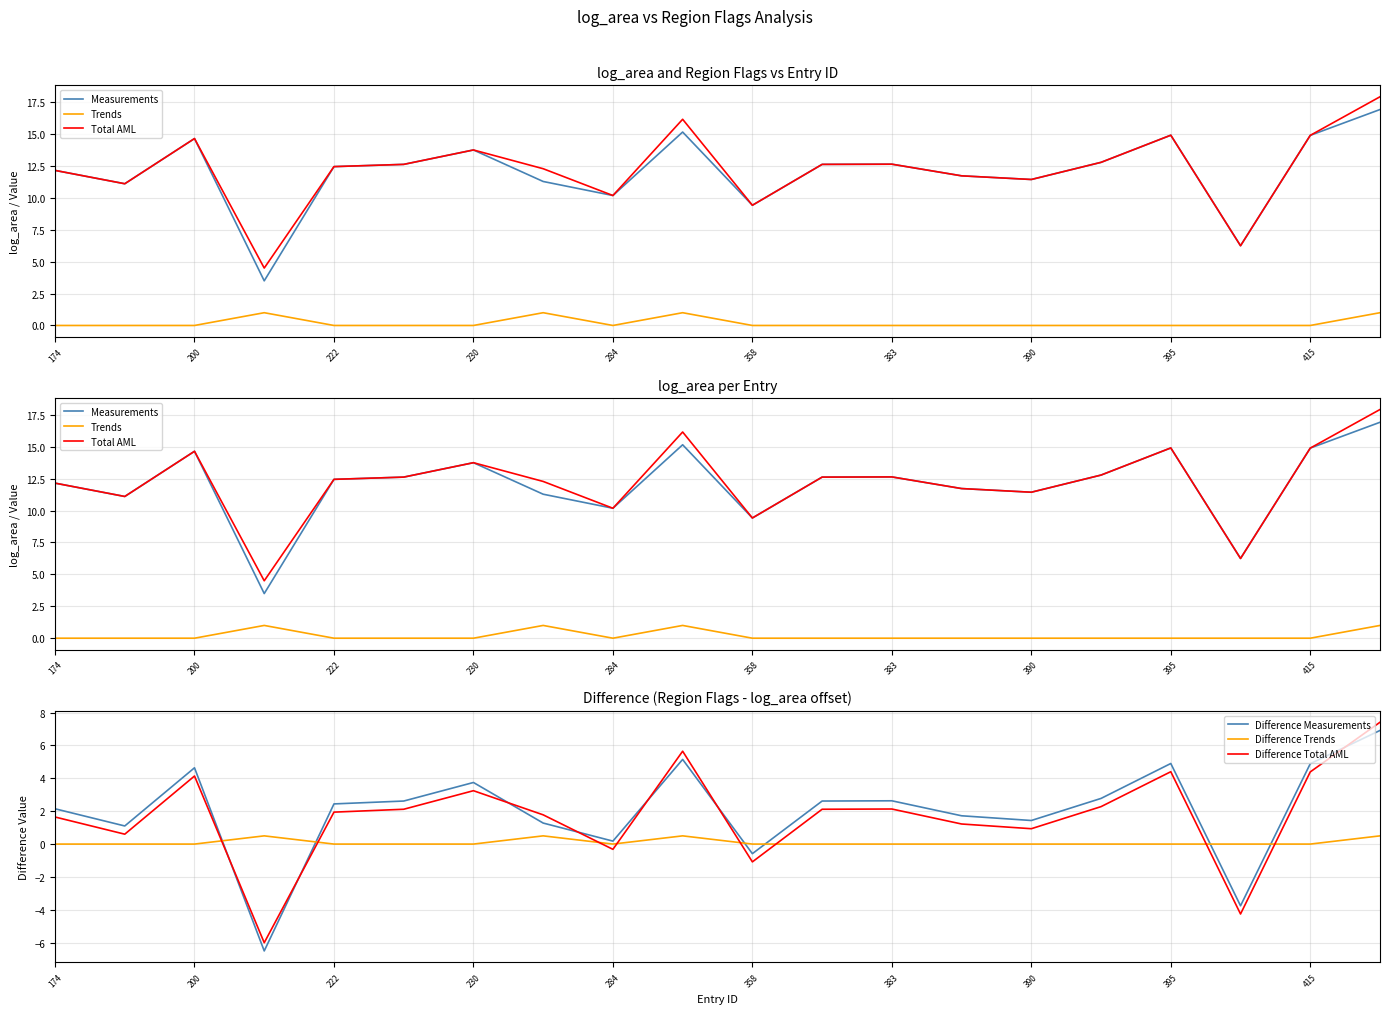

After their last crossing, which series has the higher values: Difference Total AML or Difference Measurements?

Difference Total AML